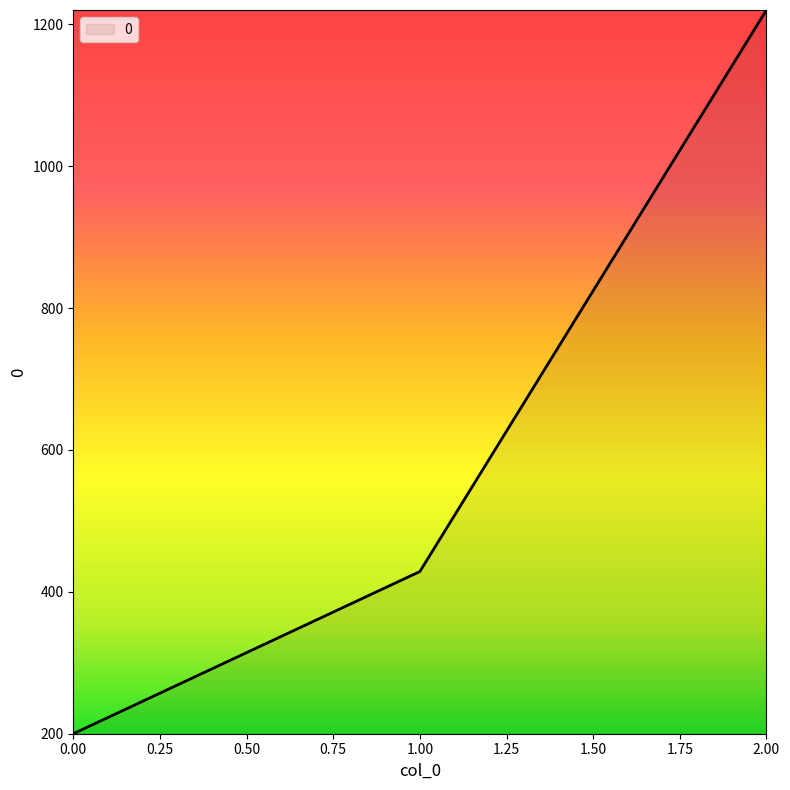

Rank the categories by value from highest to lowest.

2.00, 1.00, 0.00